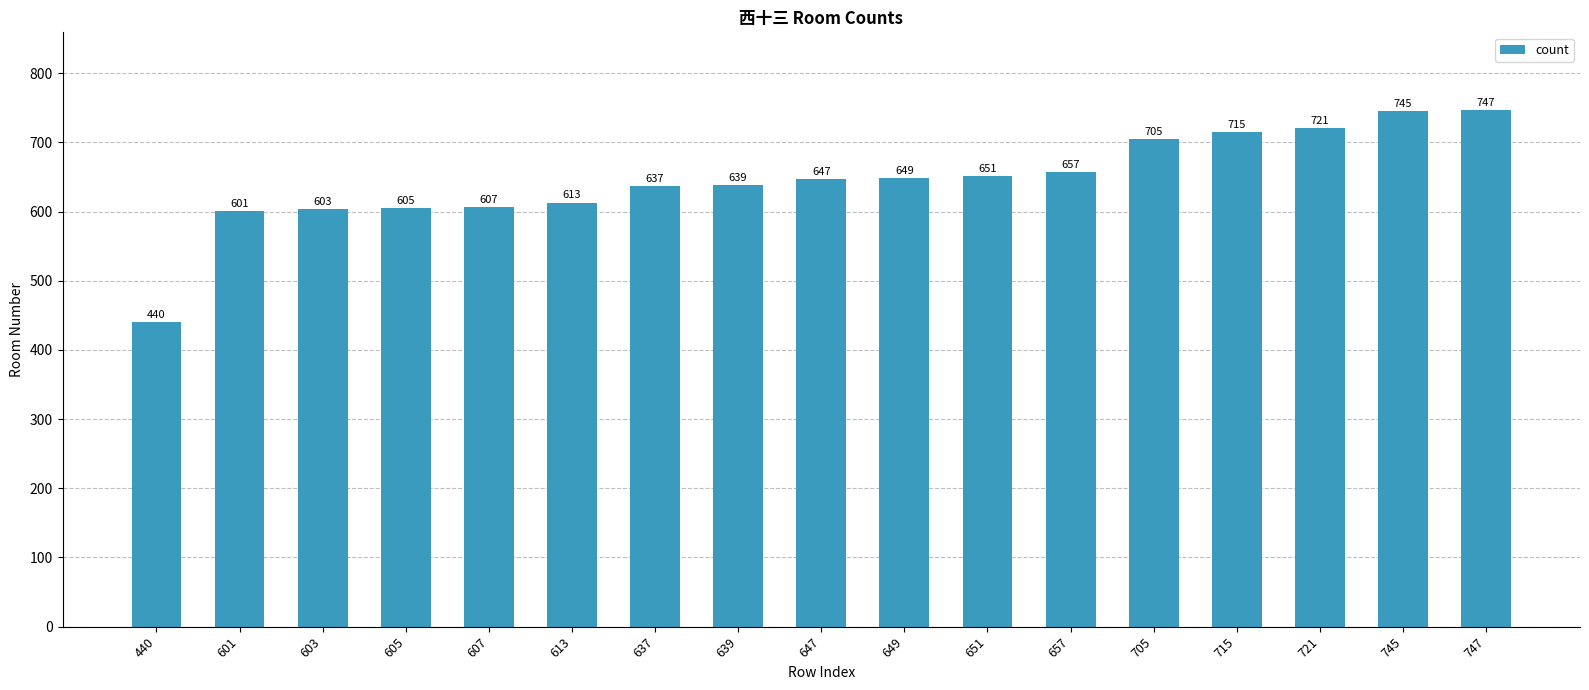

Which label corresponds to the largest value in the chart?

747